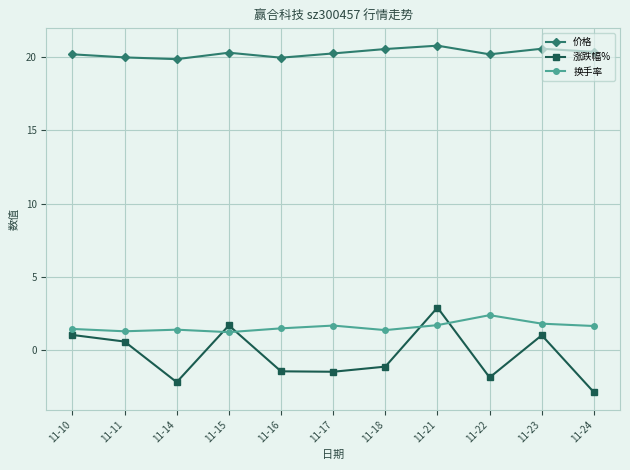

At which label does 价格 first exceed 20?

11-10